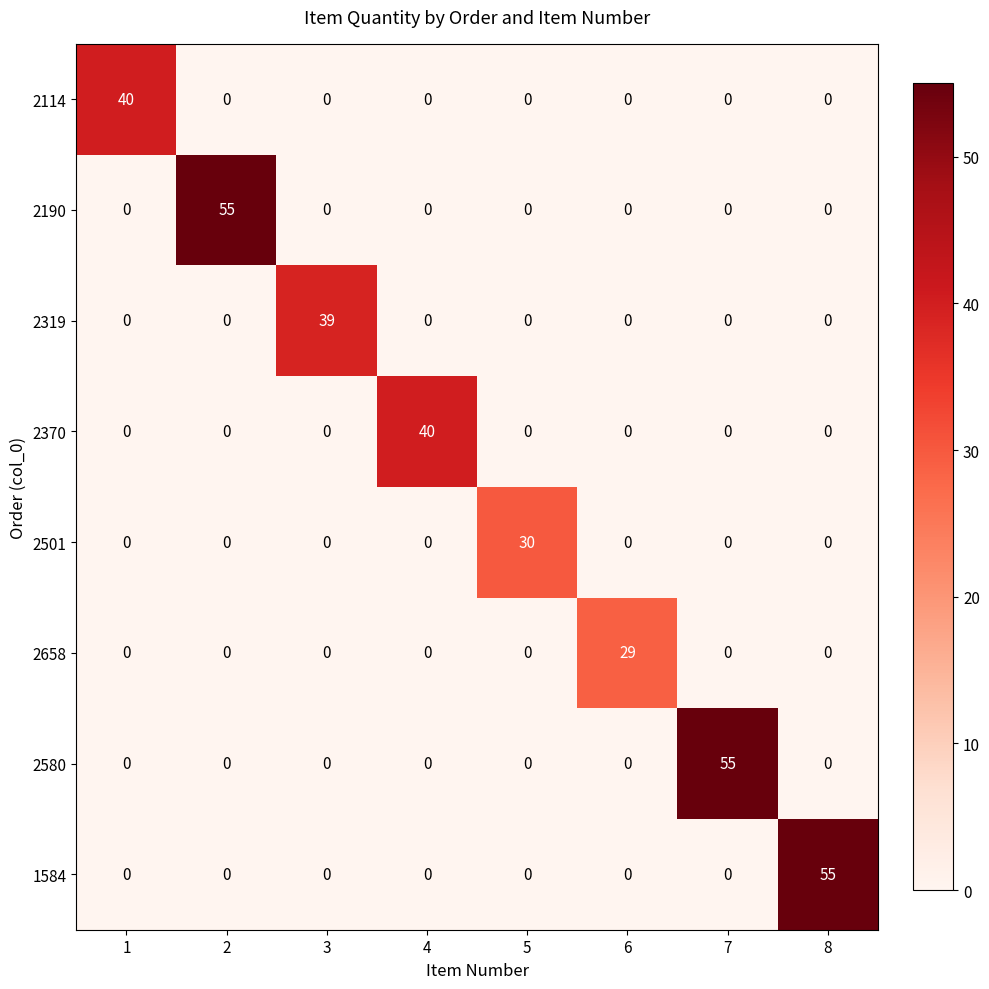

What is the total value across all series at 8?

55